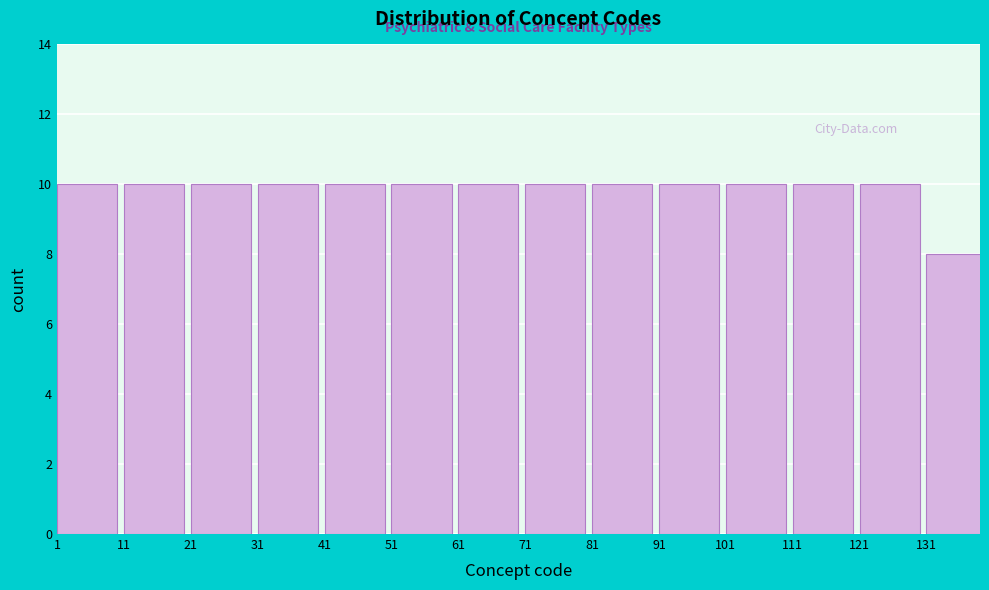

Reading left to right, transcribe all the data shown in this chart.

10	10	10	10	10	10	10	10	10	10	10	10	10	8